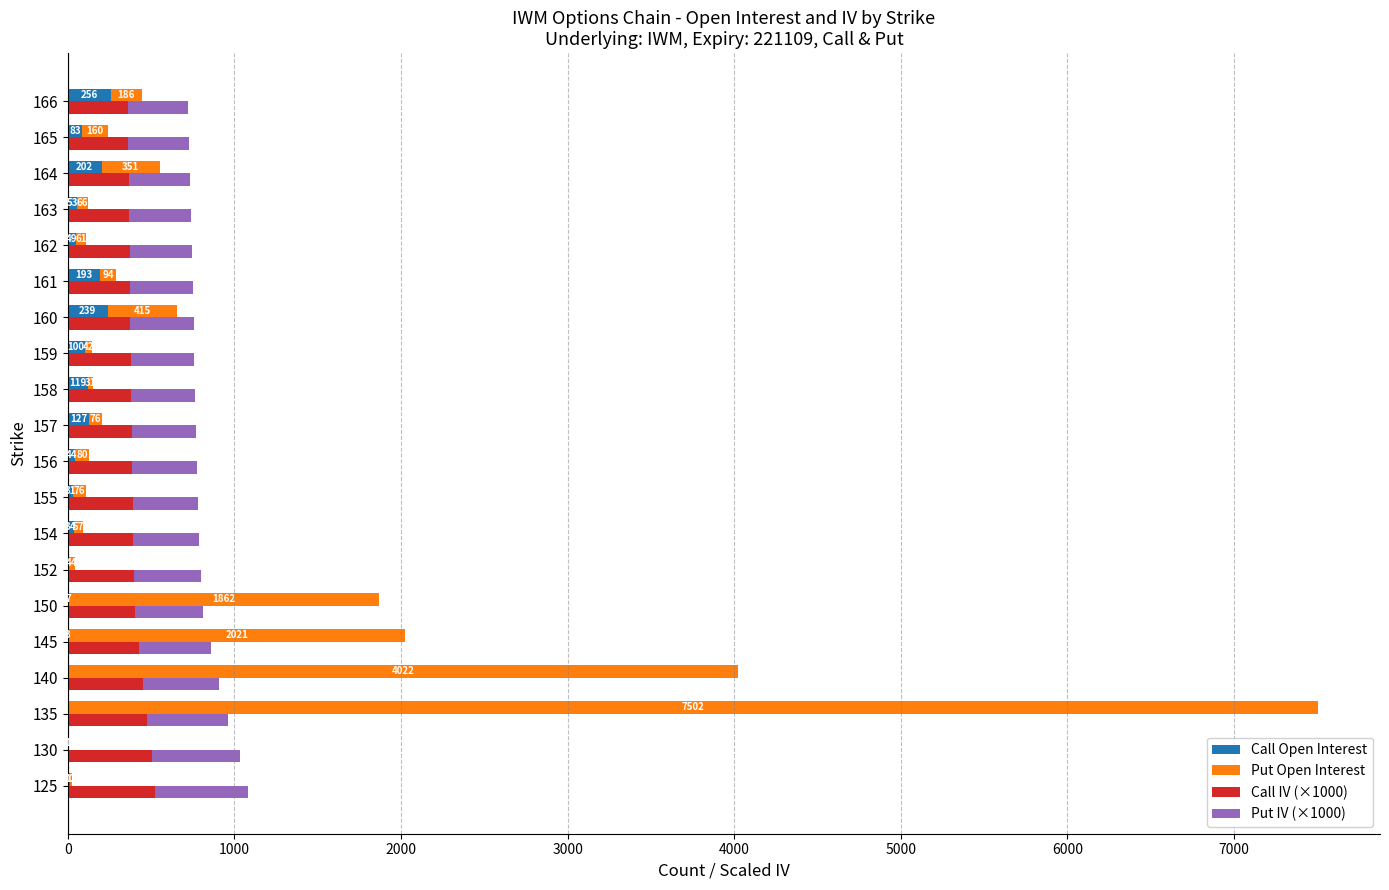

What is the difference between the second highest and minimum values in the Call Open Interest series?

239.0